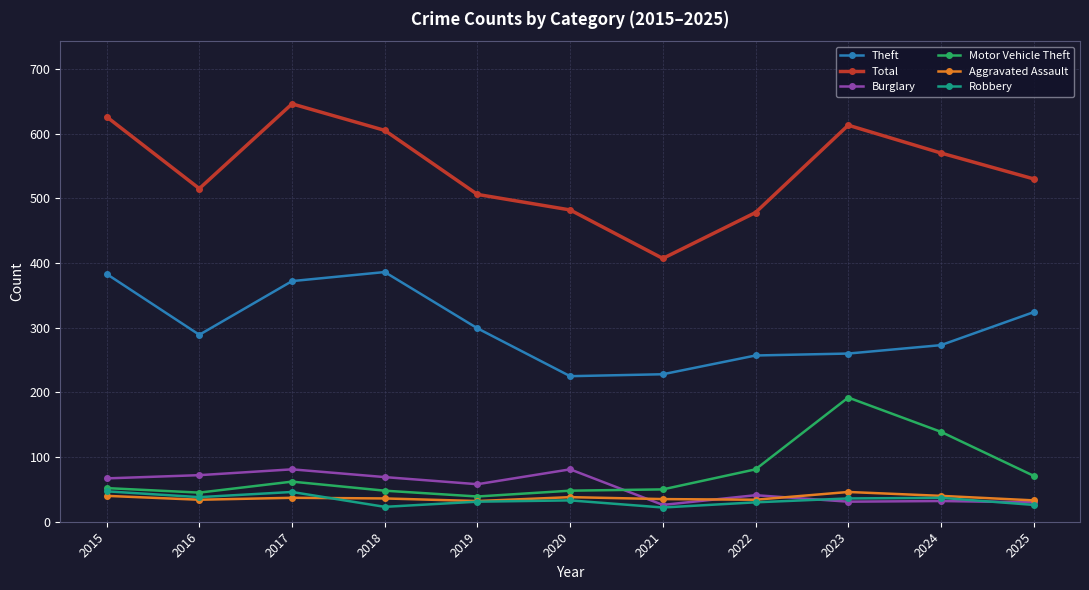

What is the maximum value shown in the chart?

646